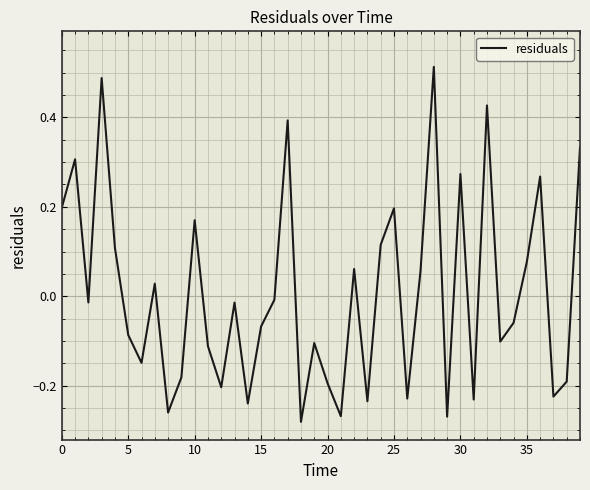

What is the difference between the maximum and minimum values?

0.8